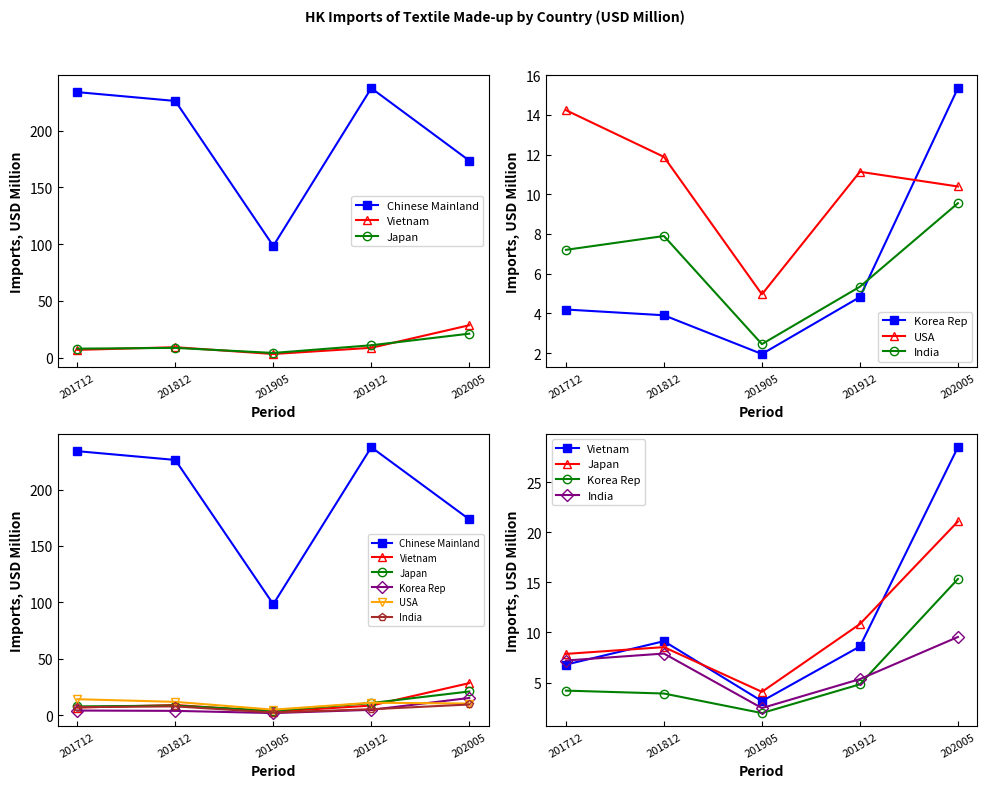

At how many categories does at least one series exceed 120?

4